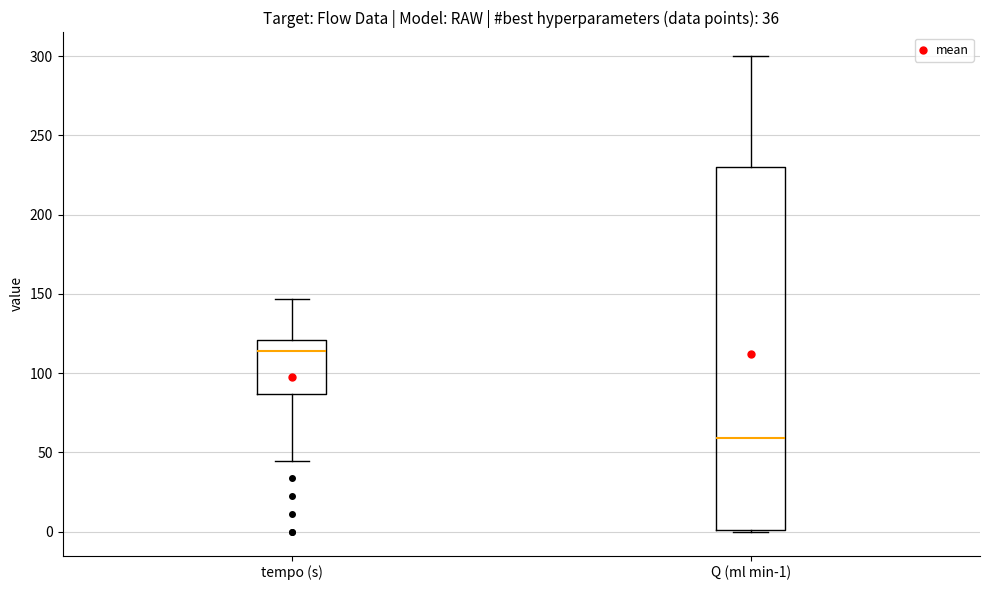

Which box's median line is the highest?

tempo (s)